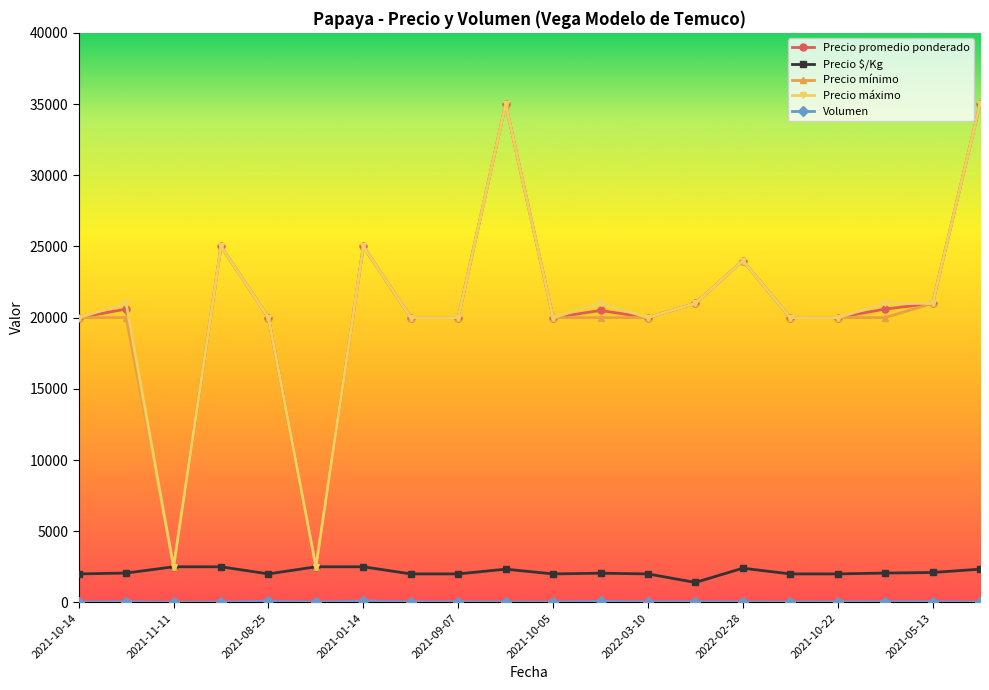

How many categories are shown in the chart?

20